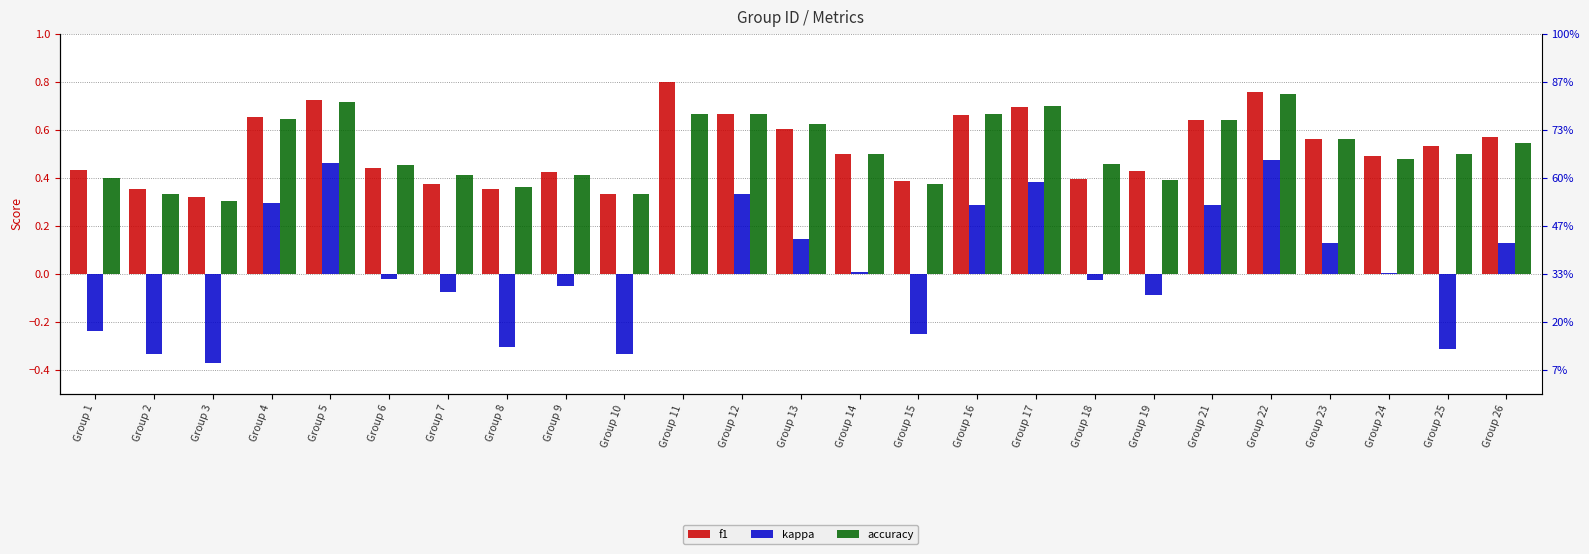

What is the spread (max minus min) of values at Group 7?

0.5